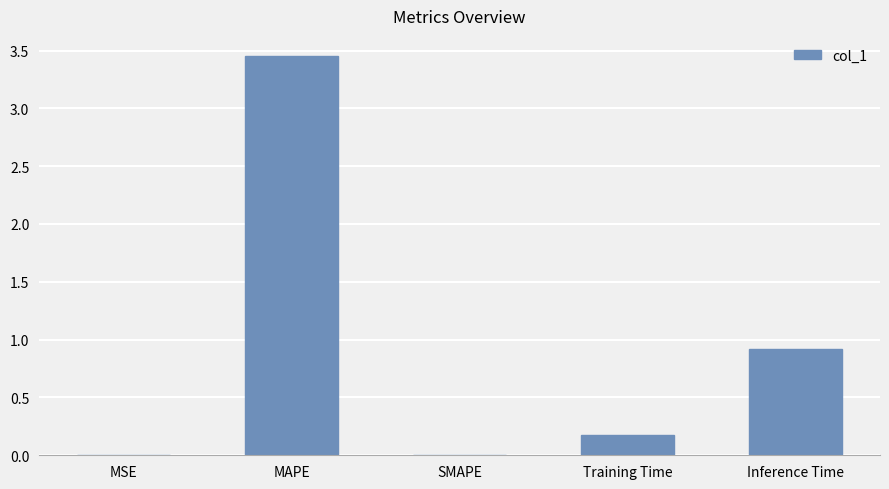

What is the sum of all values?

4.5